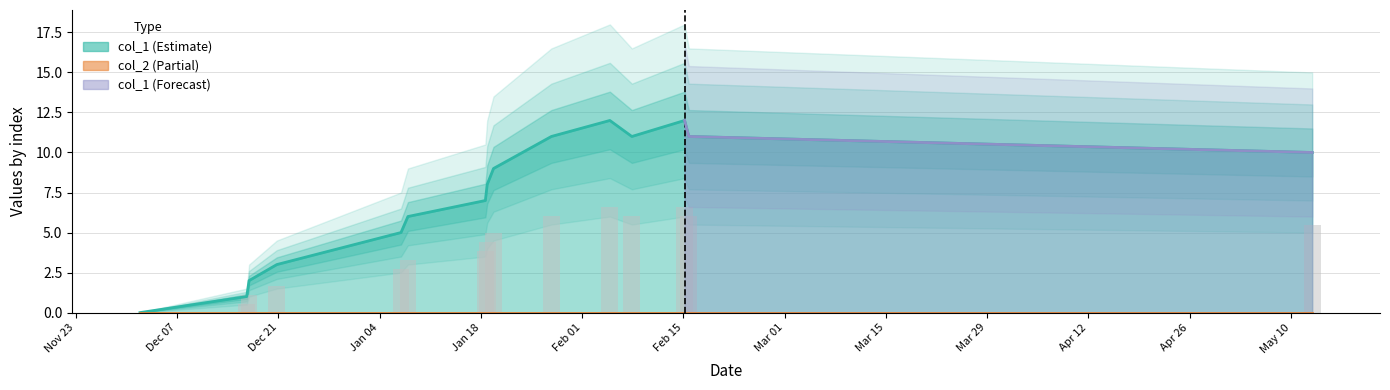

What is the value of the 4th bar from the left?

3